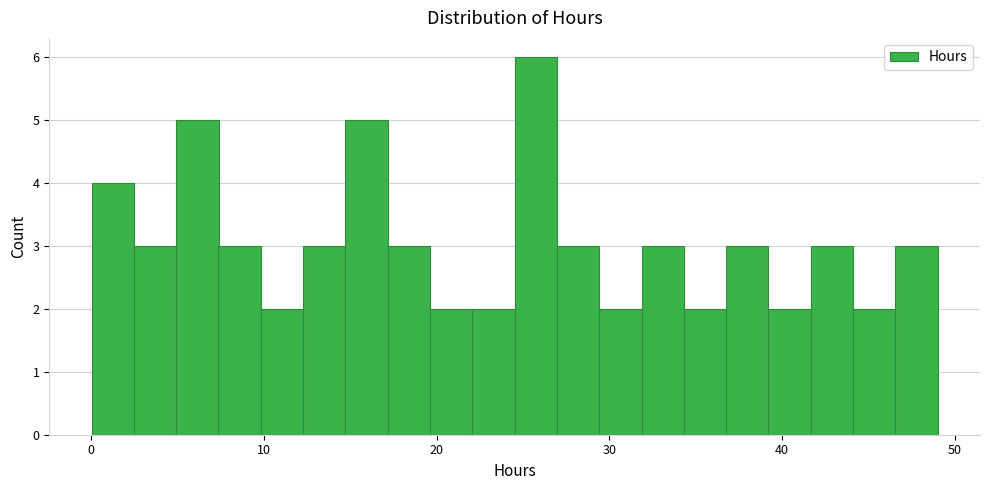

Around what value on the x-axis is the tallest bar? Give the approximate position of its centre, as read against the axis.

26